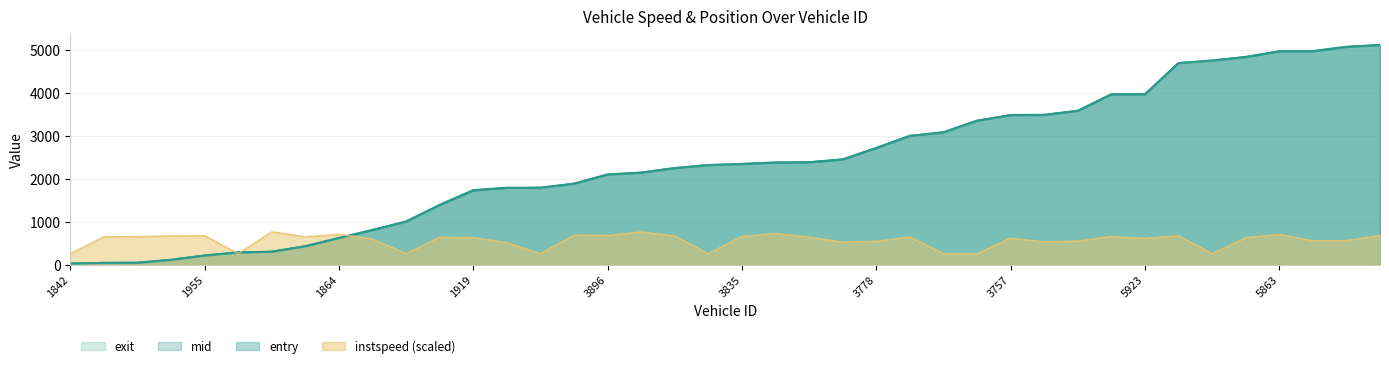

True or false: entry has a value of 299.0 at 1886.

True